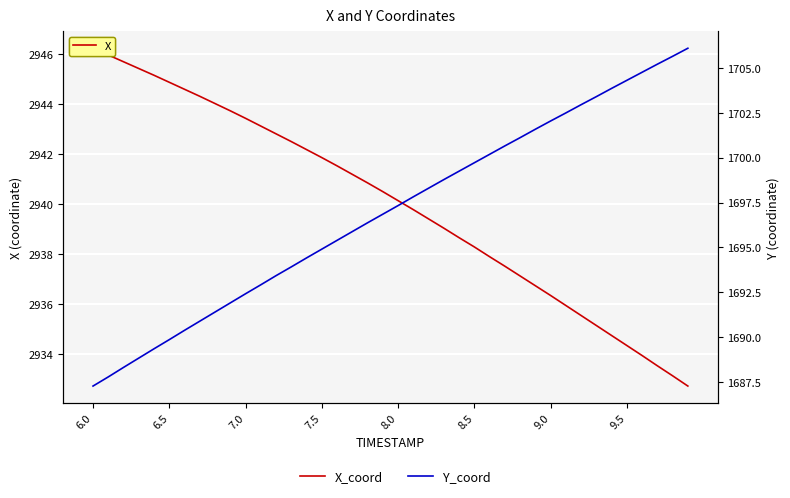

Which label corresponds to the smallest value in the chart?

6.0